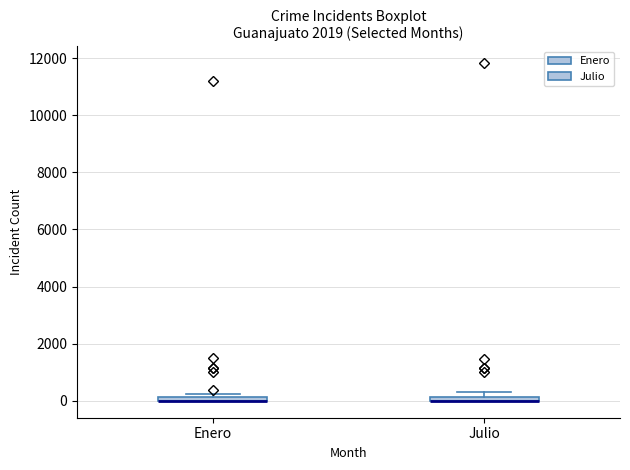

Where is the upper edge of the box for Enero on the y-axis? The values are not printed on the chart, so give them approximately, as read against the axis.

200